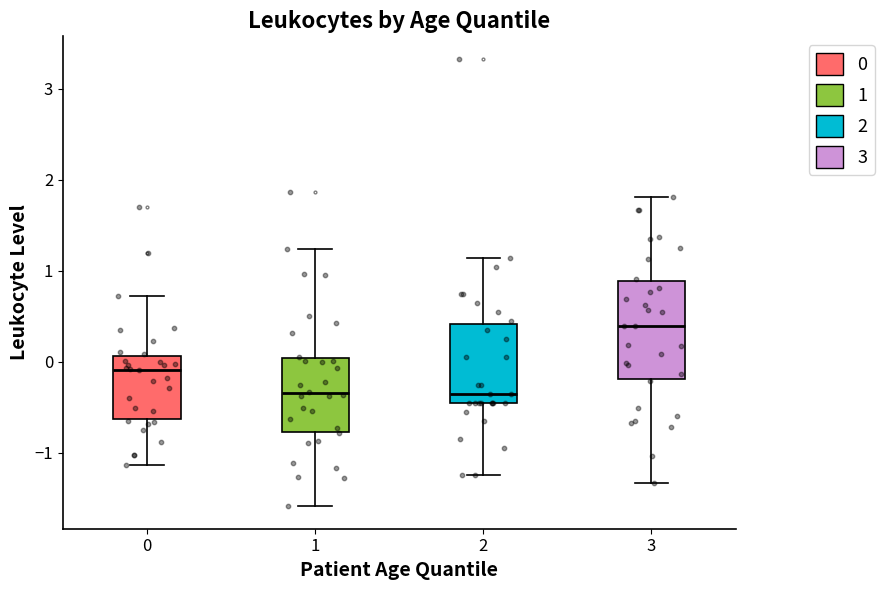

Where does the lower whisker of the box at x = 3 end on the y-axis? The values are not printed on the chart, so give them approximately, as read against the axis.

-1.3